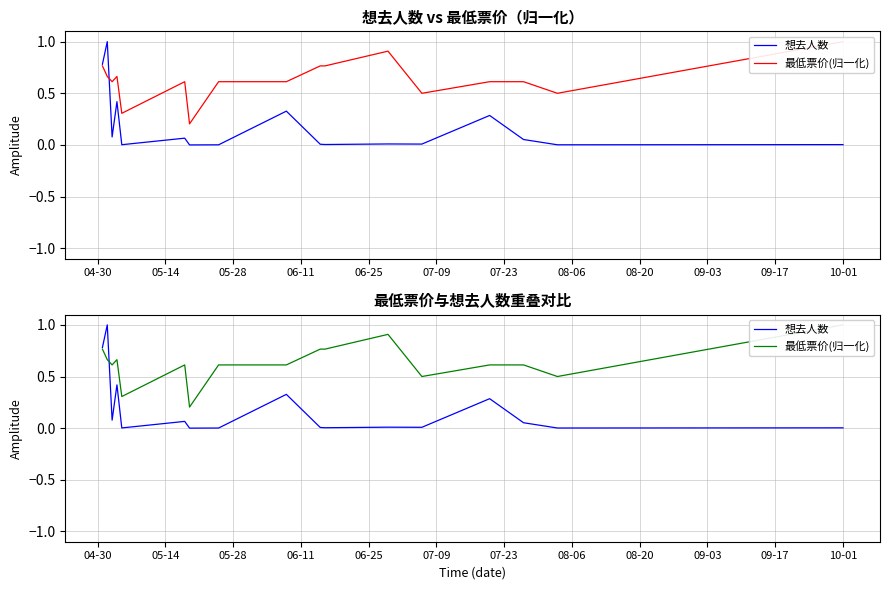

What value does the 最低票价(归一化) series have at 08-20?

0.6